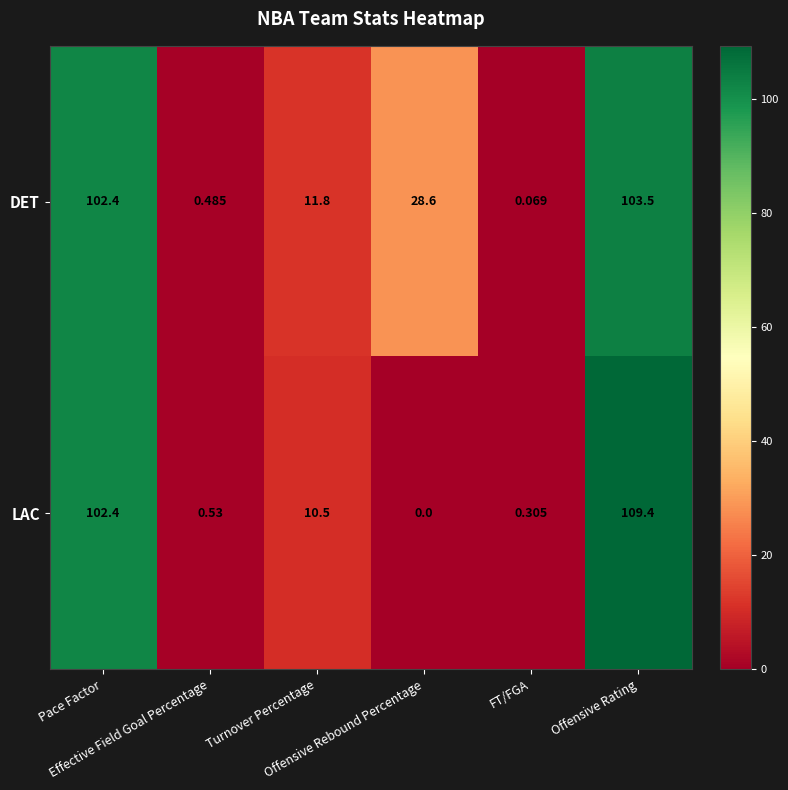

Which series has the largest total across all categories?

DET